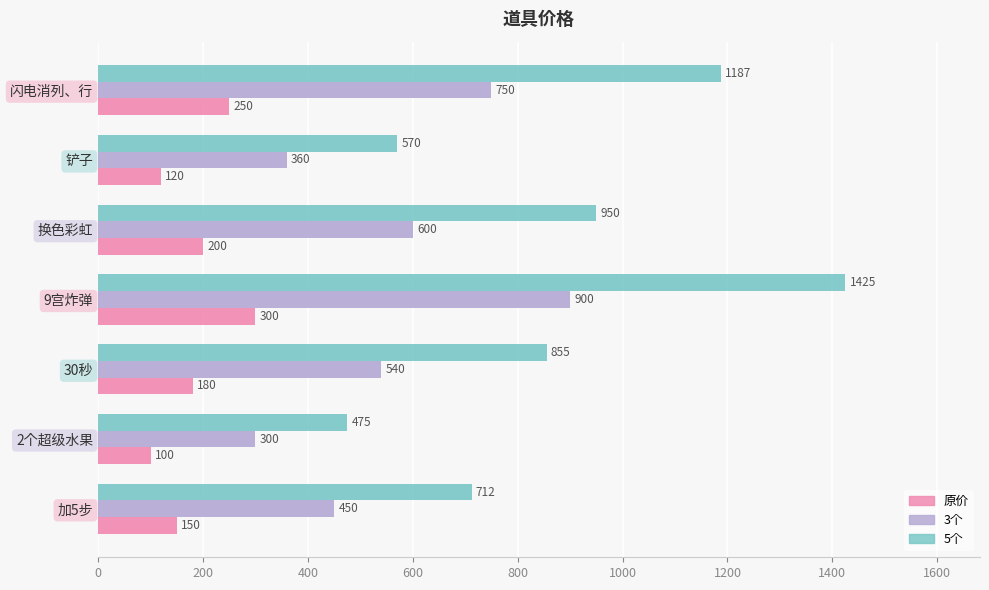

List the labels in order of 原价 value, largest first.

9宫炸弹, 闪电消列、行, 换色彩虹, 30秒, 加5步, 铲子, 2个超级水果